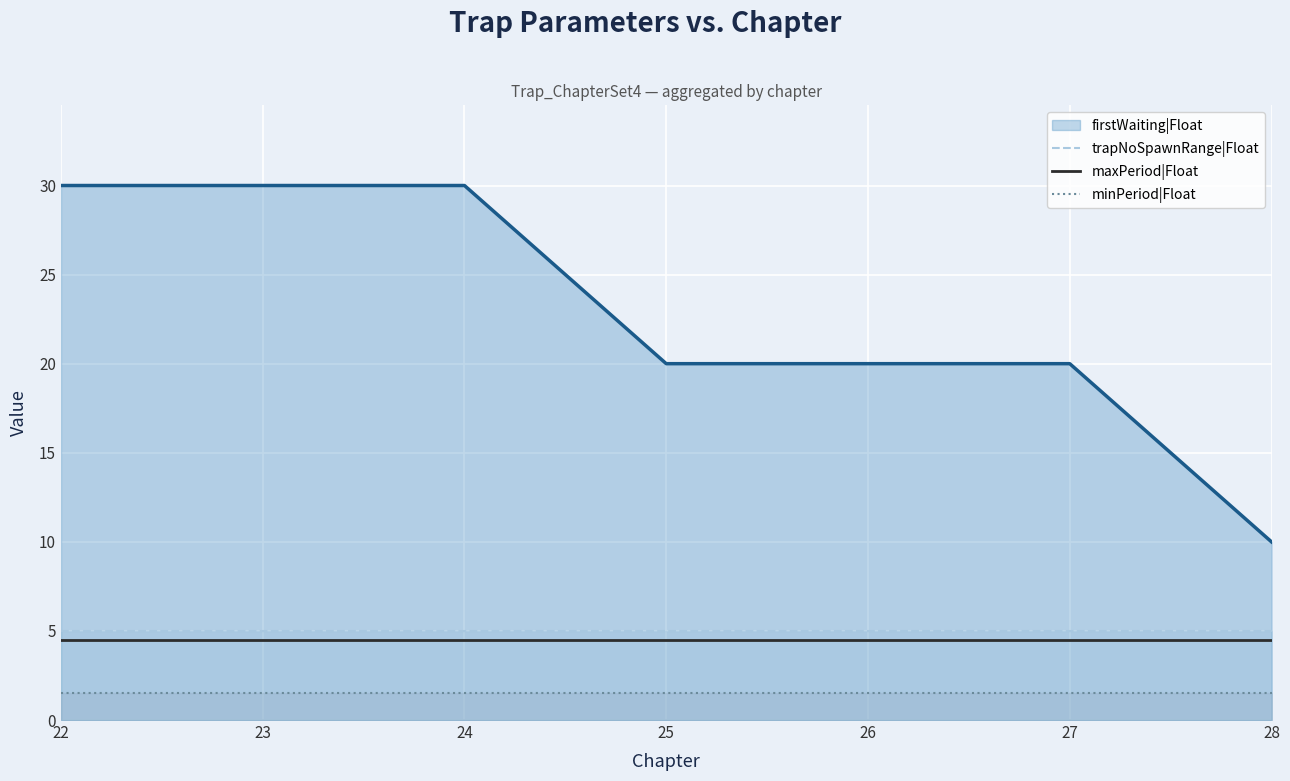

What is the spread (max minus min) of values at 24?

28.5